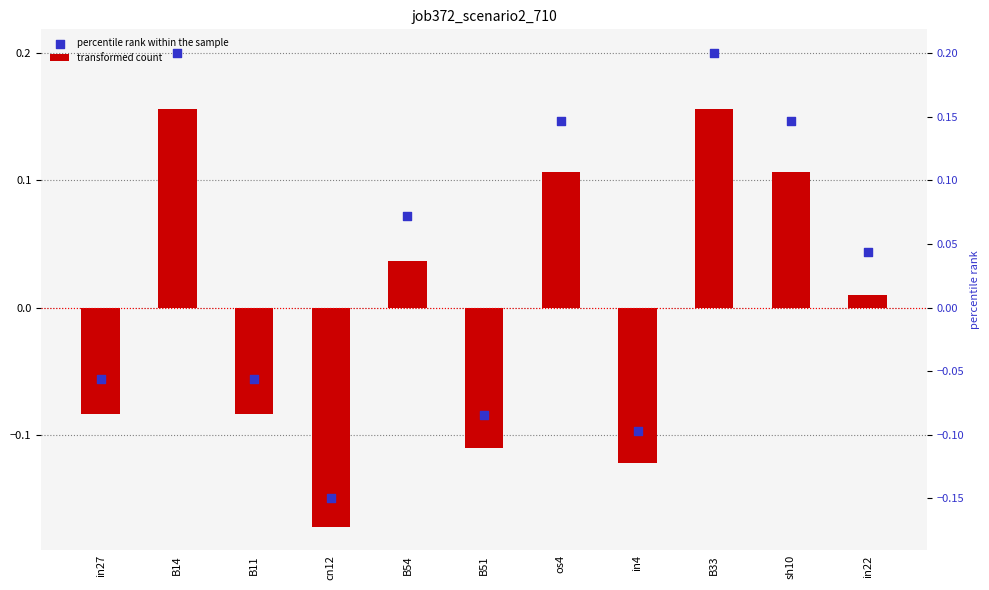

Which series has the largest total across all categories?

percentile rank within the sample